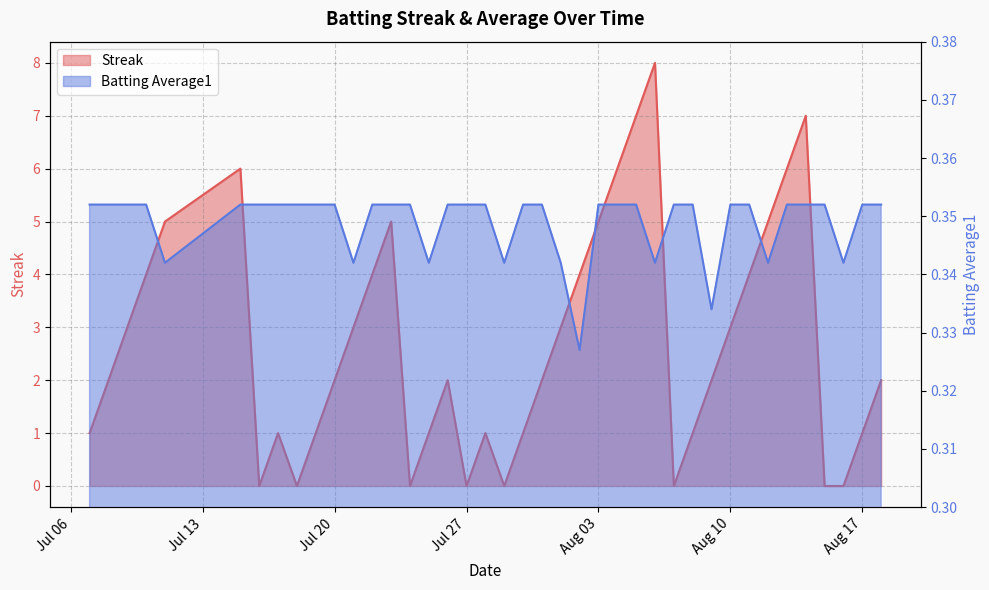

Reading left to right, what are all the values shown in this chart?

Streak: 1.0	2.0	3.0	4.0	5.0	6.0	0.0	1.0	0.0	1.0	2.0	3.0	4.0	5.0	0.0	1.0	2.0	0.0	1.0	0.0	1.0	2.0	3.0	4.0	5.0	6.0	7.0	8.0	0.0	1.0	2.0	3.0	4.0	5.0	6.0	7.0	0.0	0.0	1.0	2.0
Batting Average1: 0.4	0.4	0.4	0.4	0.3	0.4	0.4	0.4	0.4	0.4	0.4	0.3	0.4	0.4	0.4	0.3	0.4	0.4	0.4	0.3	0.4	0.4	0.3	0.3	0.4	0.4	0.4	0.3	0.4	0.4	0.3	0.4	0.4	0.3	0.4	0.4	0.4	0.3	0.4	0.4